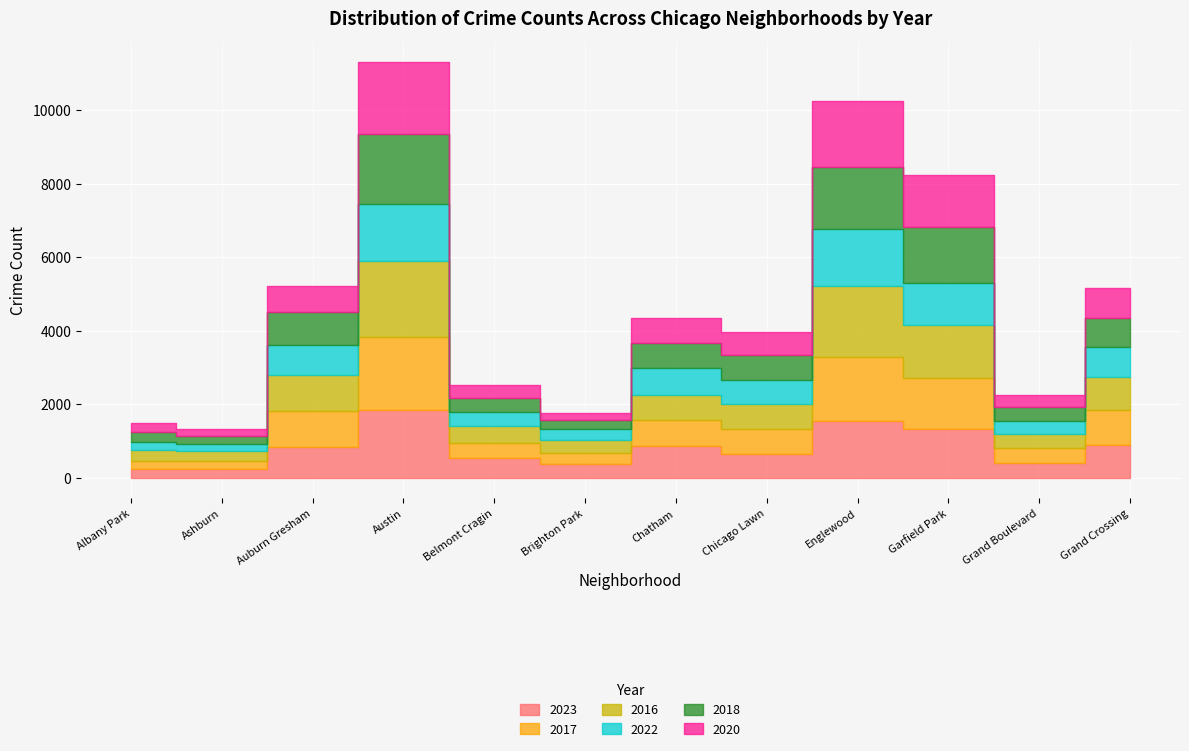

List the labels in order of 2017 value, largest first.

Austin, Englewood, Garfield Park, Auburn Gresham, Grand Crossing, Chatham, Chicago Lawn, Belmont Cragin, Grand Boulevard, Brighton Park, Albany Park, Ashburn